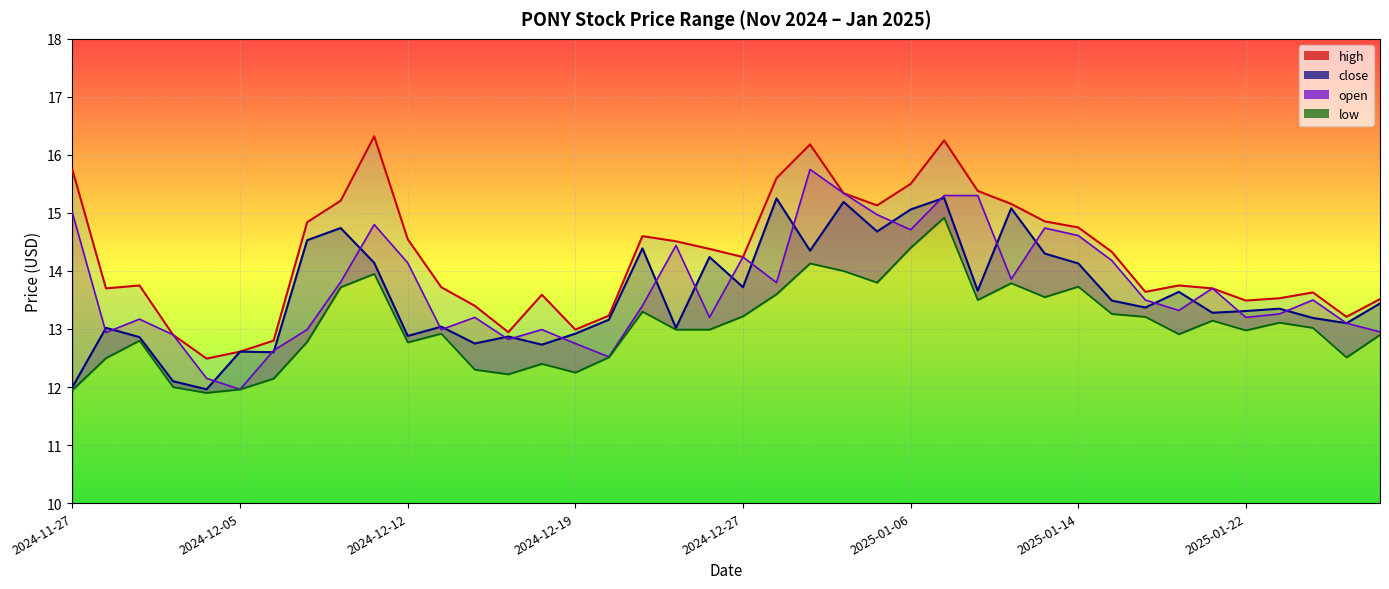

What is the average value of the open series?

13.7